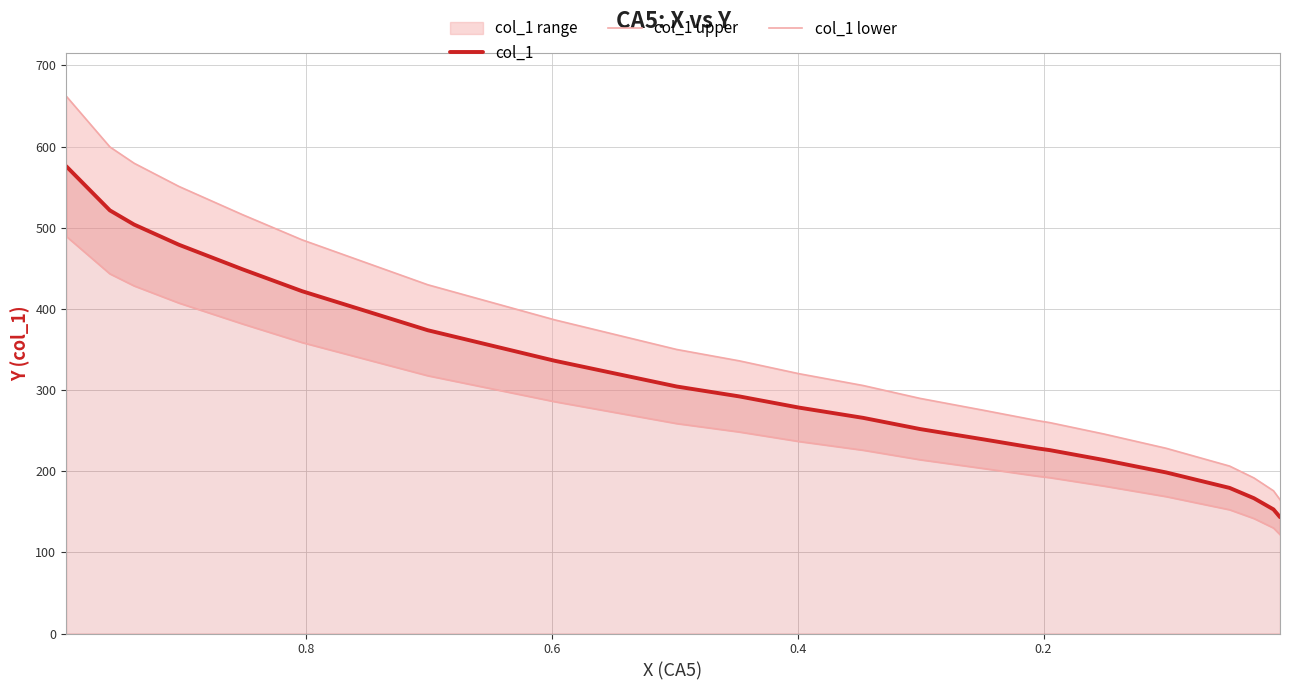

How many values in the col_1 series are below 278?

11